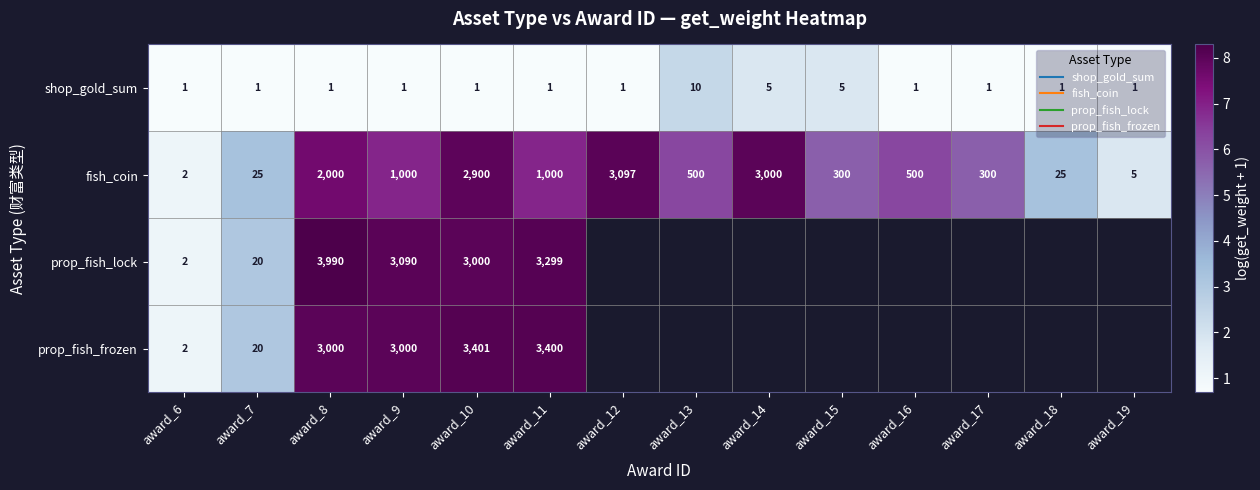

How many data points in fish_coin are above 6?

8